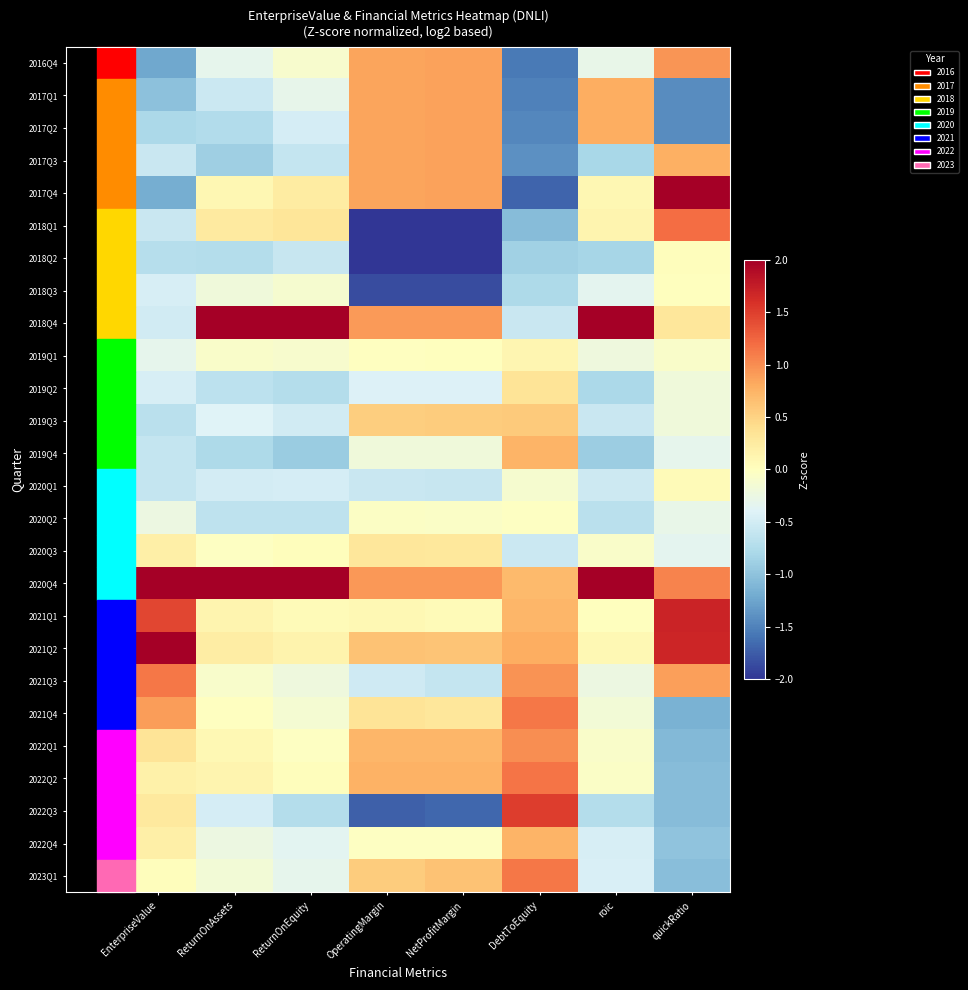

Rank the series at ReturnOnEquity from lowest to highest value.

2019Q4, 2019Q2, 2022Q3, 2020Q2, 2017Q3, 2018Q2, 2019Q3, 2020Q1, 2017Q2, 2022Q4, 2023Q1, 2017Q1, 2021Q3, 2021Q4, 2018Q3, 2016Q4, 2019Q1, 2022Q1, 2022Q2, 2020Q3, 2021Q1, 2021Q2, 2017Q4, 2018Q1, 2018Q4, 2020Q4